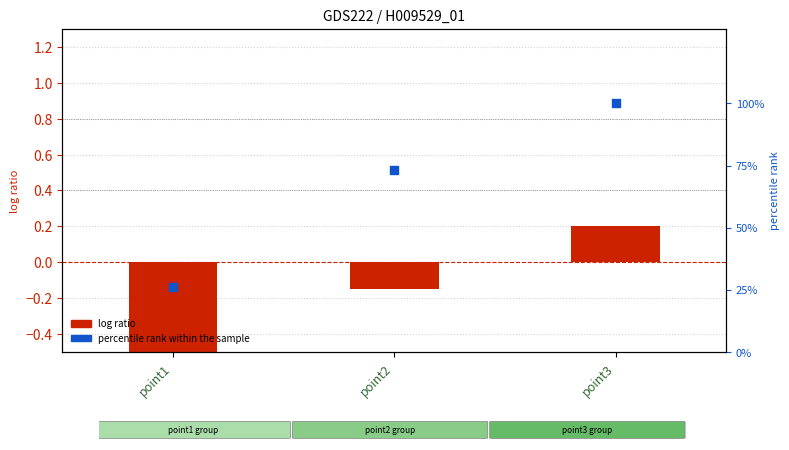

What are all the series names shown in the legend?

log ratio, percentile rank within the sample